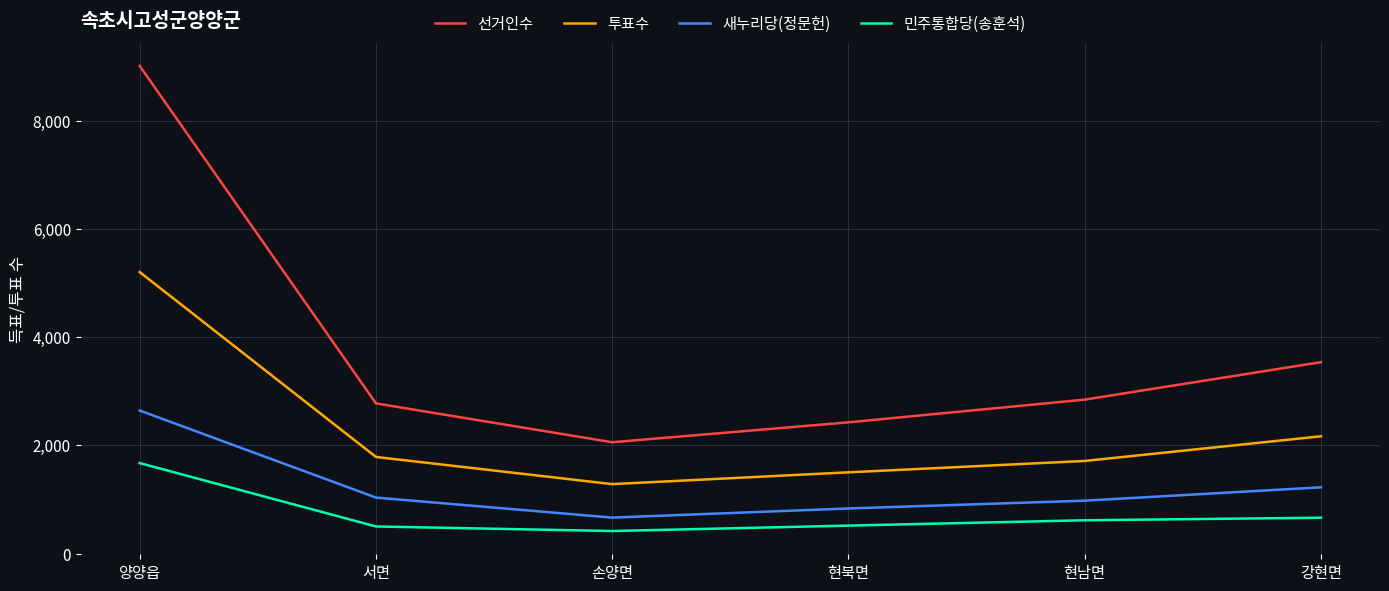

True or false: 투표수 and 선거인수 intersect in this chart.

False